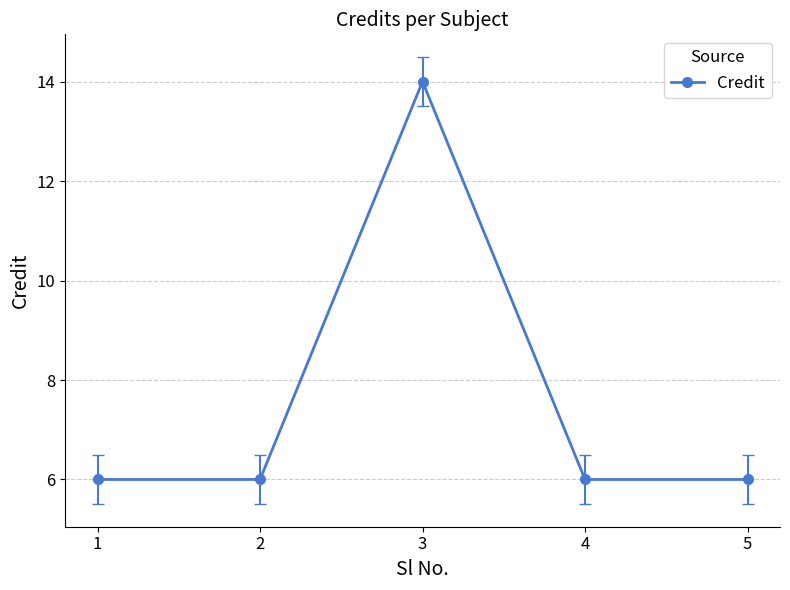

What is the value of the 1st point from the left?

6